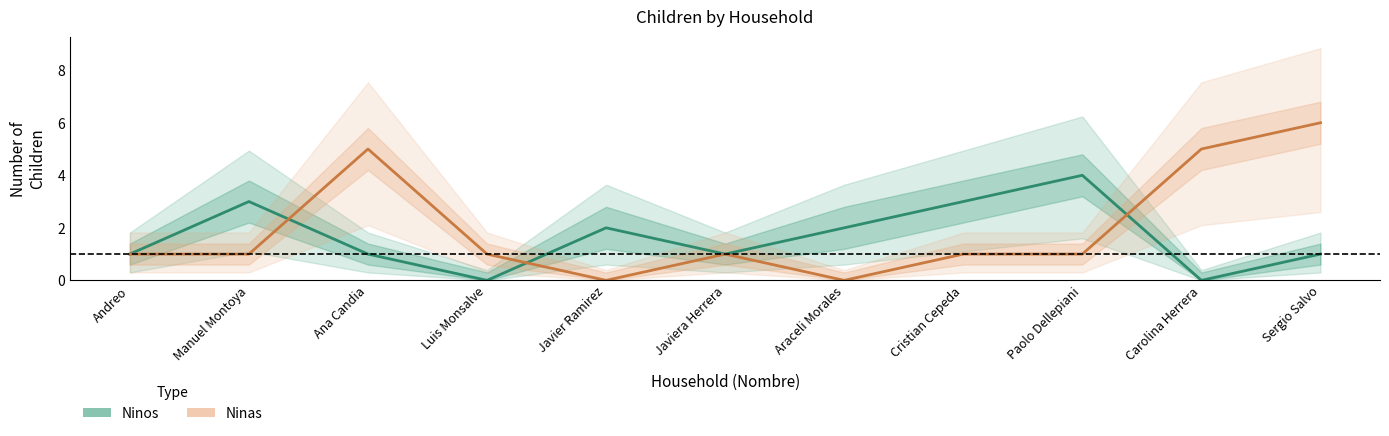

Which series has the widest spread of values?

Ninas